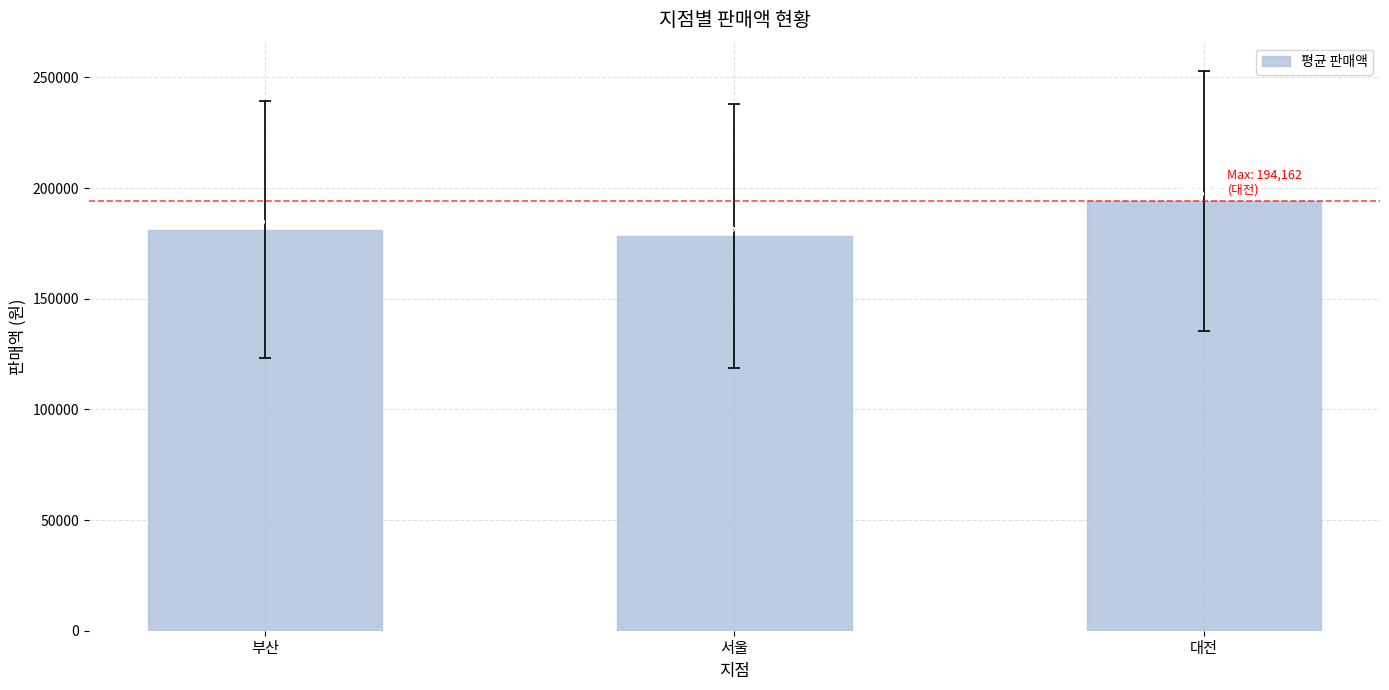

Rank the categories by value from highest to lowest.

대전, 부산, 서울